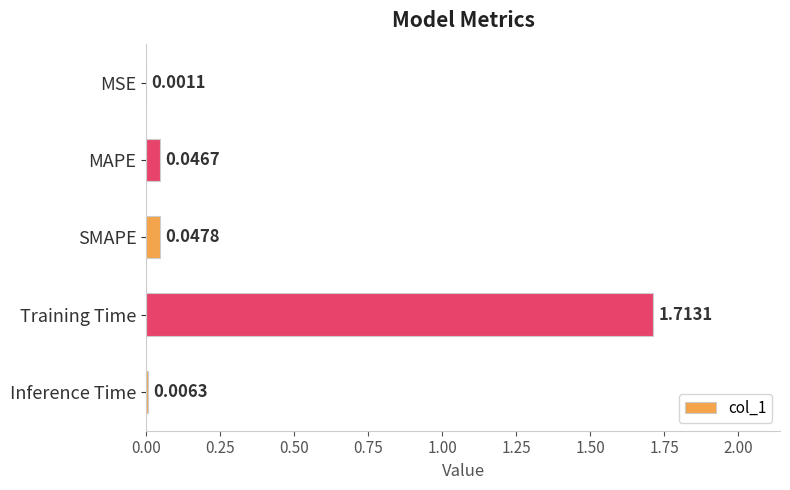

At which label is the value closest to 0?

MSE